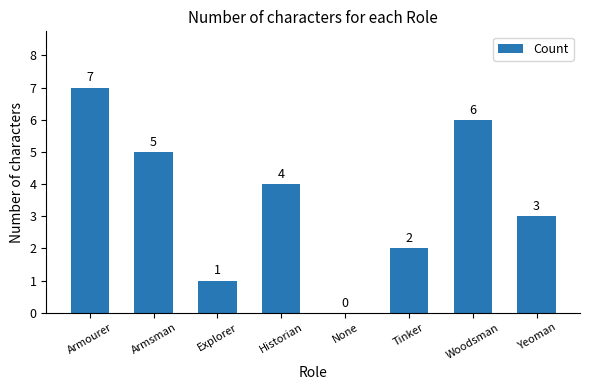

What is the greatest value displayed?

7